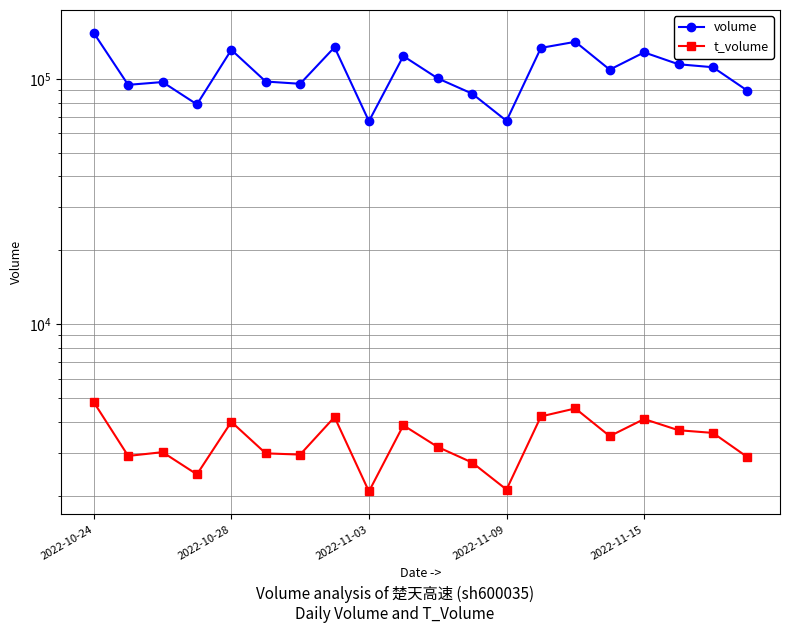

The t_volume series shows 6722 at 7. True or false?

False